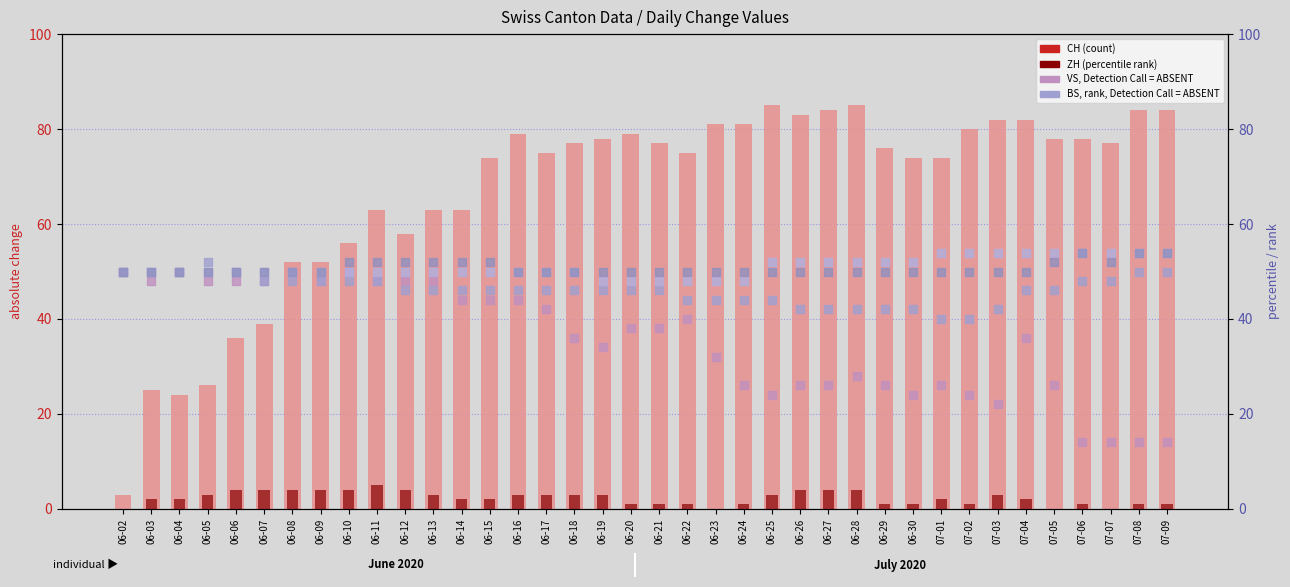

At which category is the sum across all series the highest?

06-16